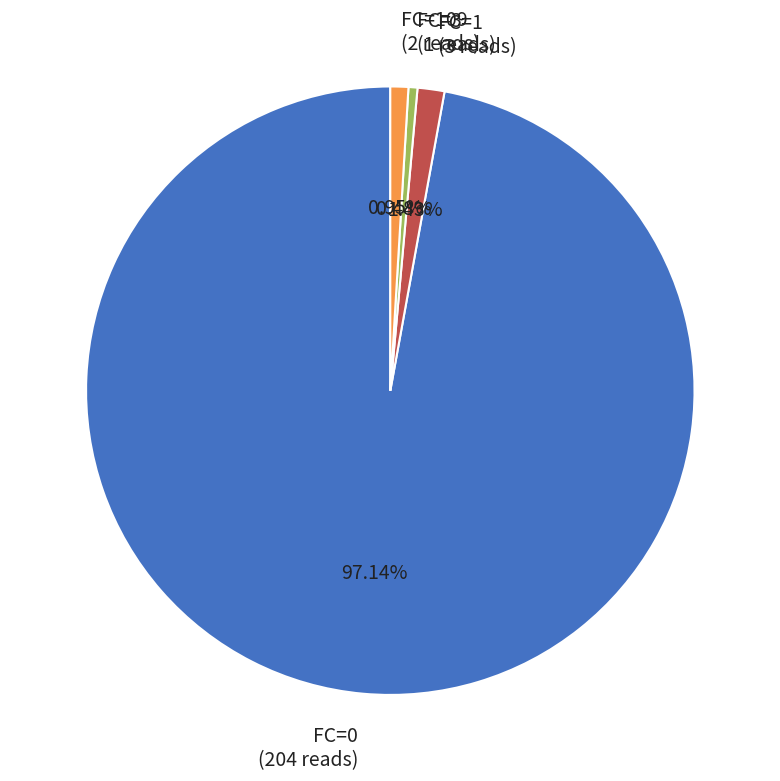

Is the sum of FC=109 (2 reads) and FC=3 (1 reads) greater than half?

No